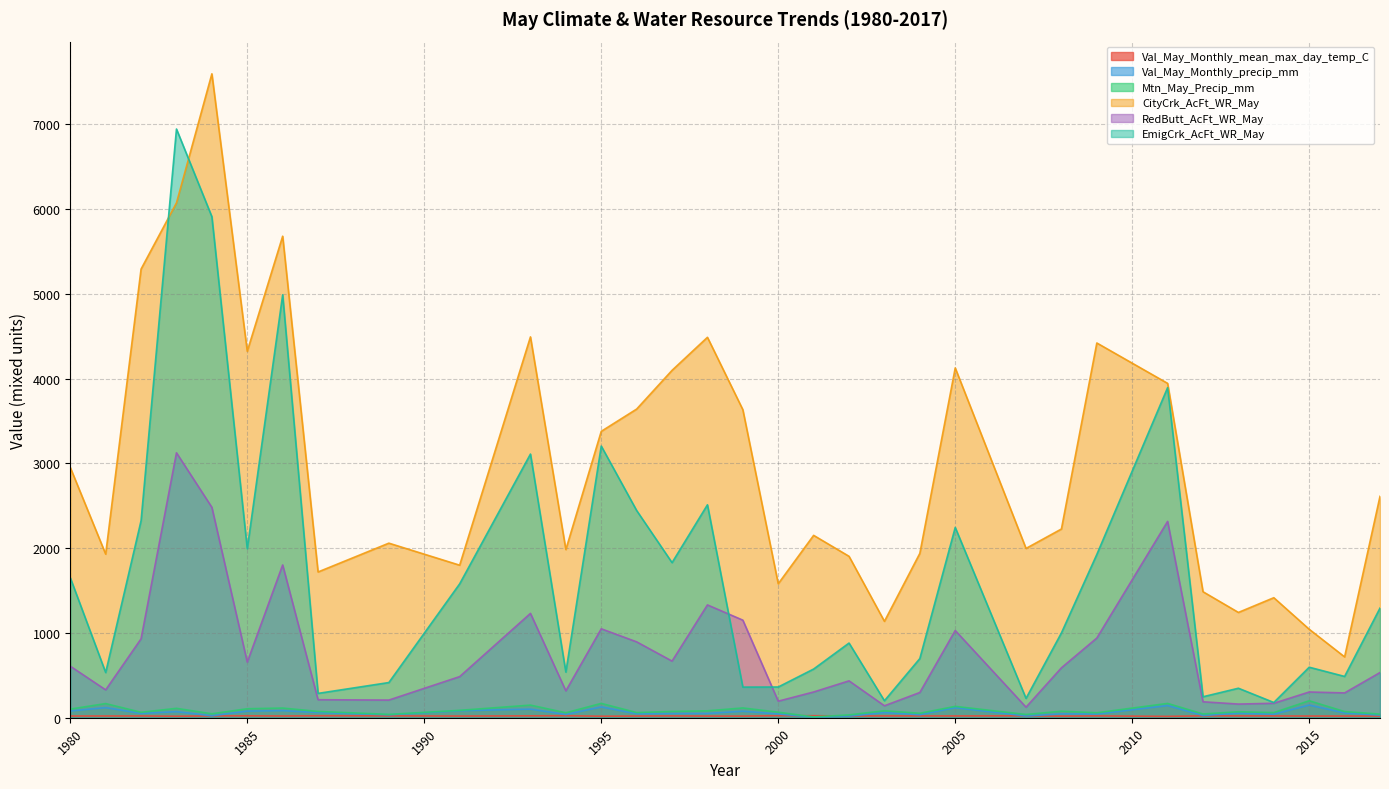

What are all the series names shown in the legend?

Val_May_Monthly_mean_max_day_temp_C, Val_May_Monthly_precip_mm, Mtn_May_Precip_mm, CityCrk_AcFt_WR_May, RedButt_AcFt_WR_May, EmigCrk_AcFt_WR_May